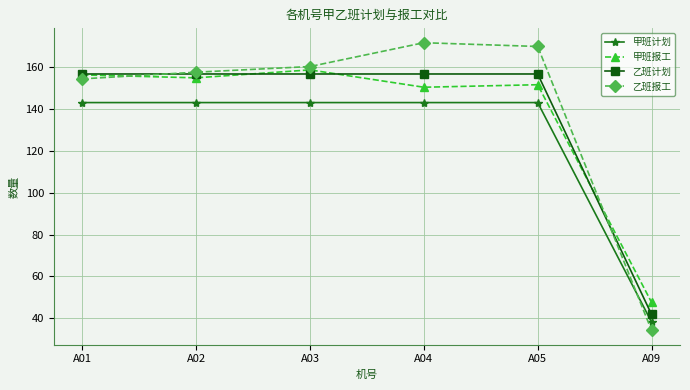

What is the average value of the 甲班计划 series?

125.7